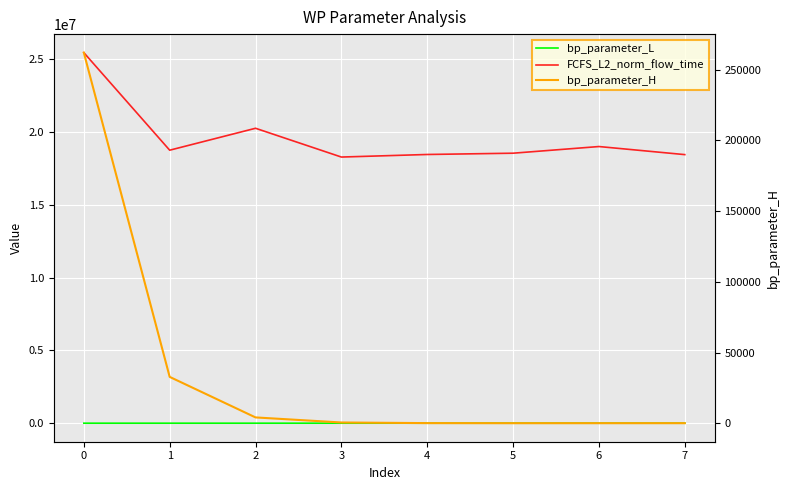

Rank the series by their maximum value, from highest to lowest.

FCFS_L2_norm_flow_time, bp_parameter_H, bp_parameter_L